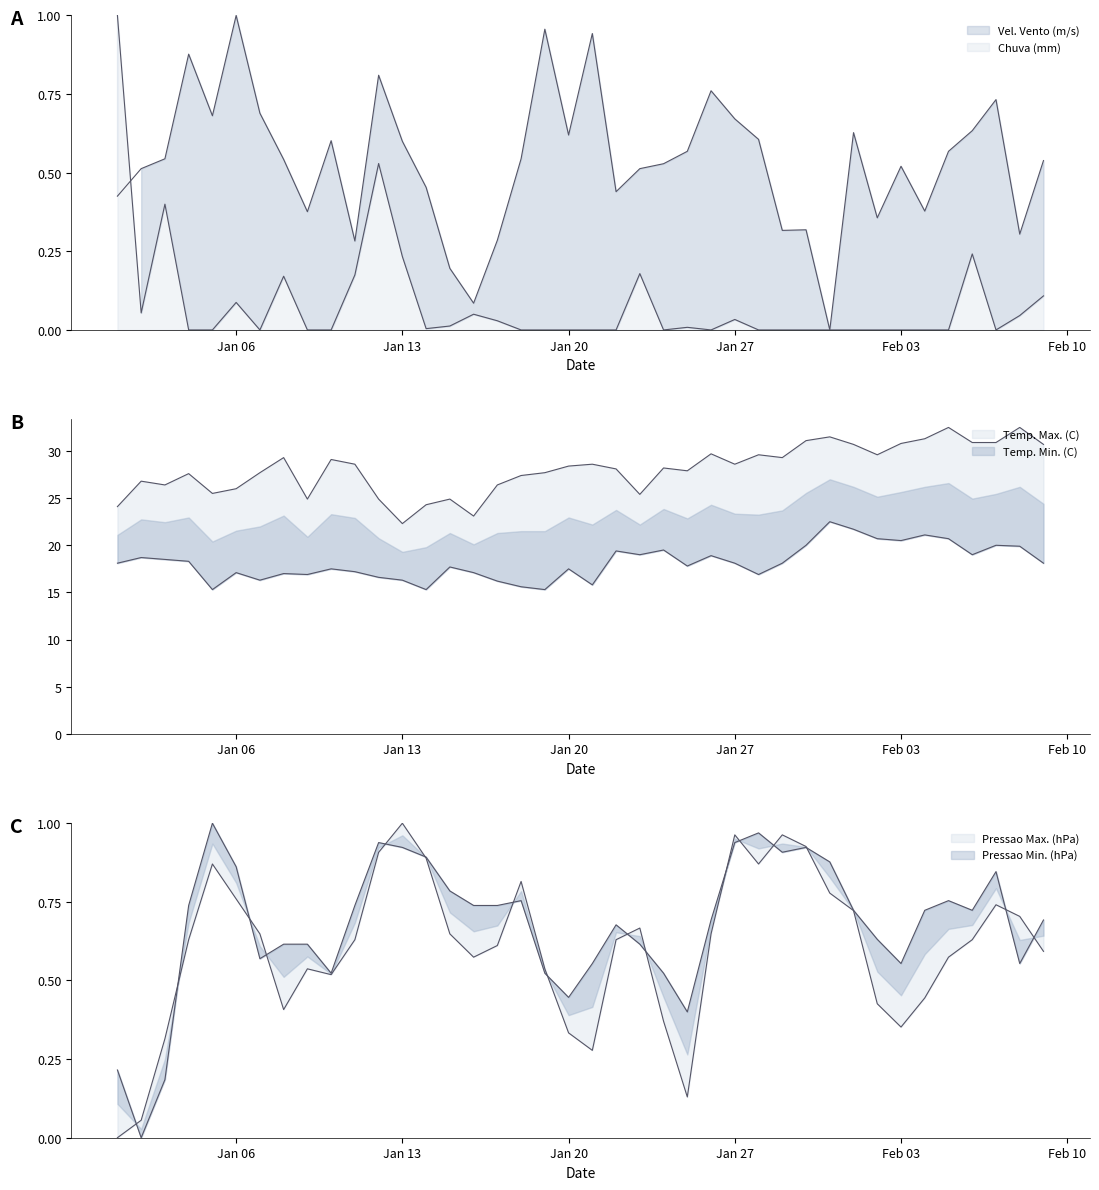

How many categories are shown in the chart?

40